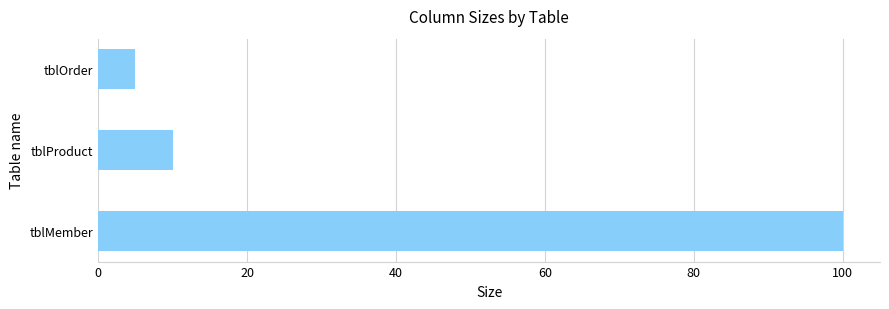

What is the change in value from tblMember to tblProduct?

-90